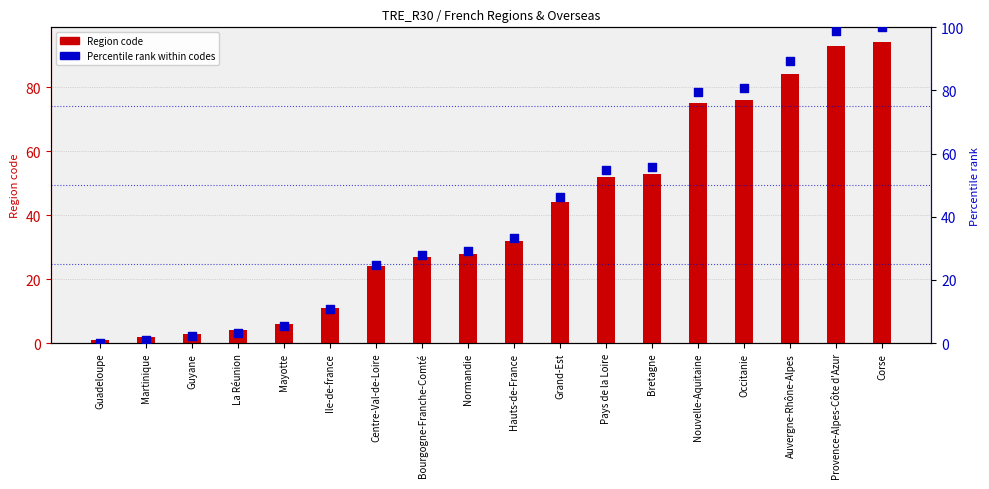

Which series reaches the minimum Y coordinate?

Percentile rank